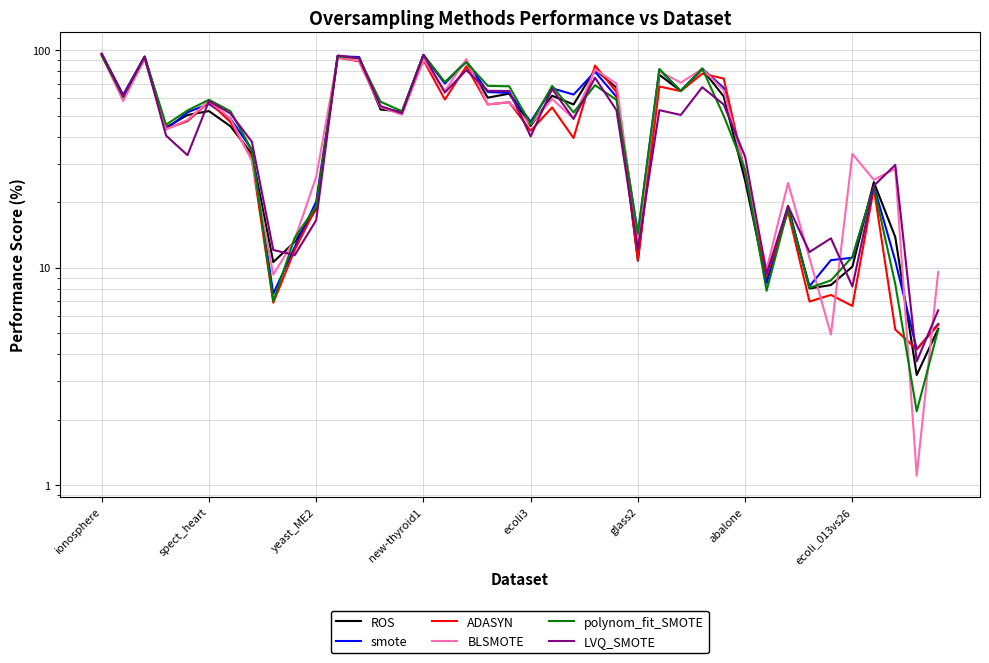

How many intersections are there between ROS and polynom_fit_SMOTE?

16